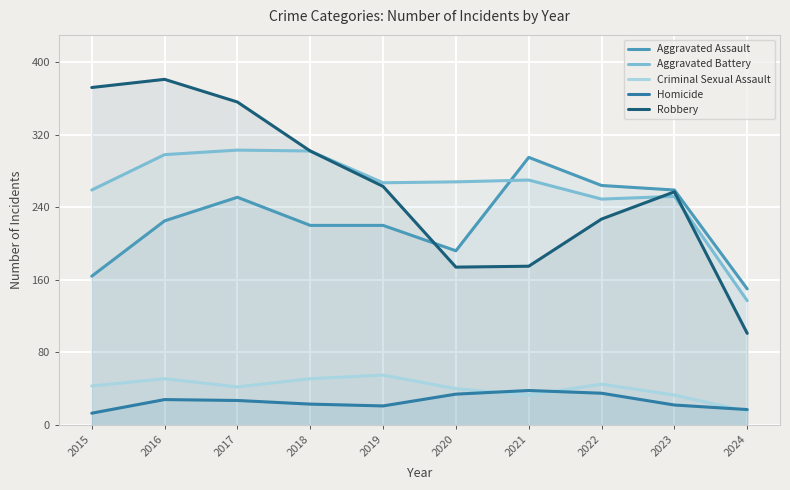

List the labels in order of Aggravated Assault value, smallest first.

2024, 2015, 2020, 2018, 2019, 2016, 2017, 2023, 2022, 2021